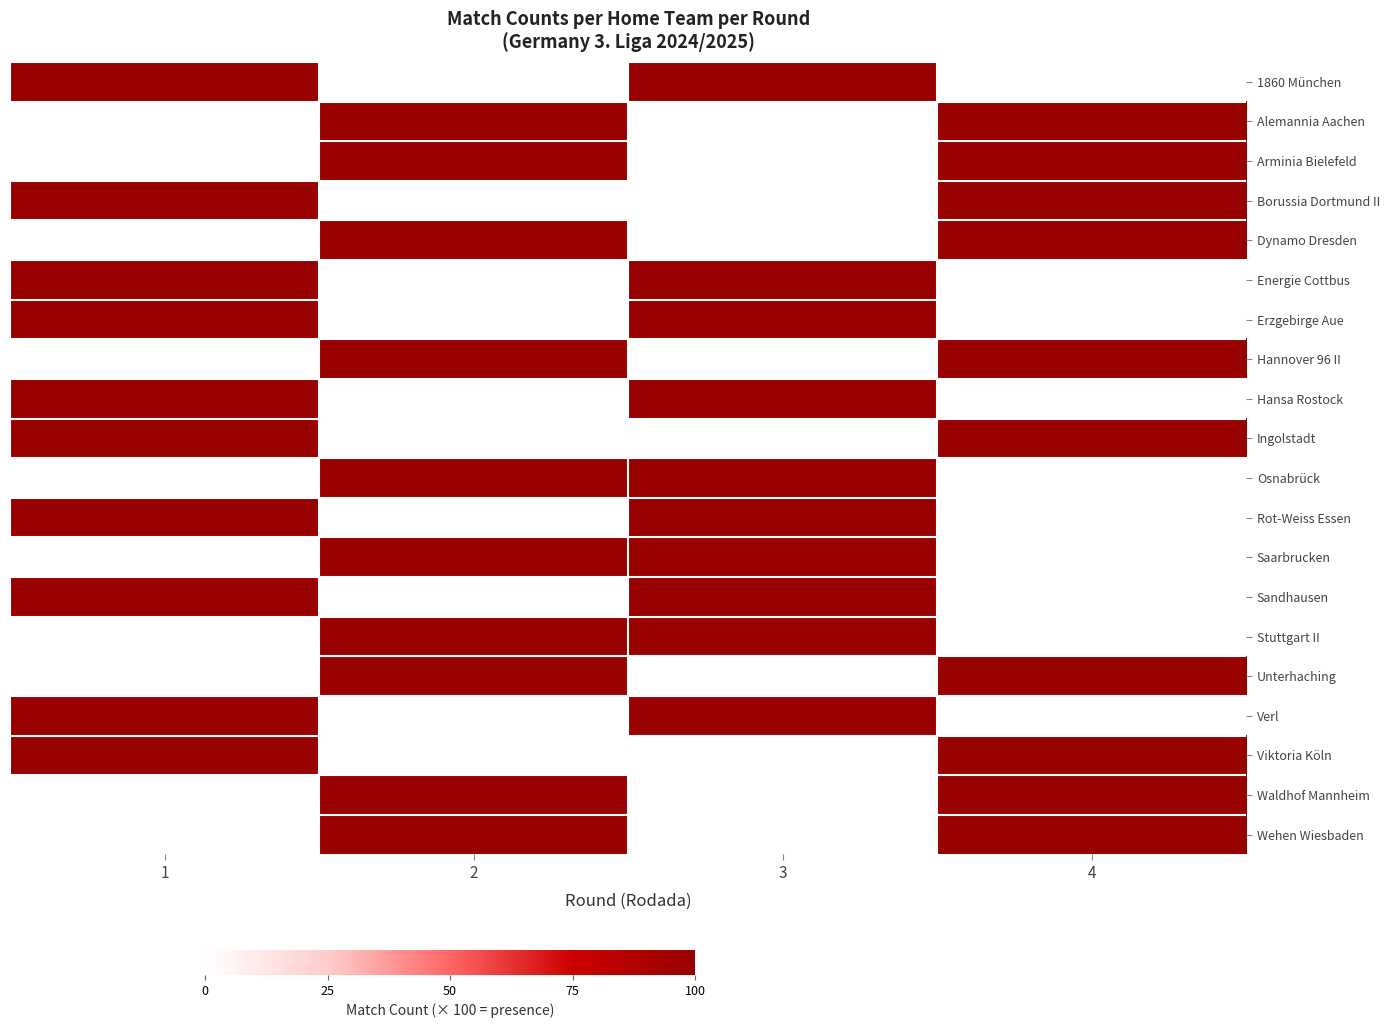

Reading left to right, list all the values displayed in this chart.

1860 München: 1=100	2=0	3=100	4=0
Alemannia Aachen: 1=0	2=100	3=0	4=100
Arminia Bielefeld: 1=0	2=100	3=0	4=100
Borussia Dortmund II: 1=100	2=0	3=0	4=100
Dynamo Dresden: 1=0	2=100	3=0	4=100
Energie Cottbus: 1=100	2=0	3=100	4=0
Erzgebirge Aue: 1=100	2=0	3=100	4=0
Hannover 96 II: 1=0	2=100	3=0	4=100
Hansa Rostock: 1=100	2=0	3=100	4=0
Ingolstadt: 1=100	2=0	3=0	4=100
Osnabrück: 1=0	2=100	3=100	4=0
Rot-Weiss Essen: 1=100	2=0	3=100	4=0
Saarbrucken: 1=0	2=100	3=100	4=0
Sandhausen: 1=100	2=0	3=100	4=0
Stuttgart II: 1=0	2=100	3=100	4=0
Unterhaching: 1=0	2=100	3=0	4=100
Verl: 1=100	2=0	3=100	4=0
Viktoria Köln: 1=100	2=0	3=0	4=100
Waldhof Mannheim: 1=0	2=100	3=0	4=100
Wehen Wiesbaden: 1=0	2=100	3=0	4=100